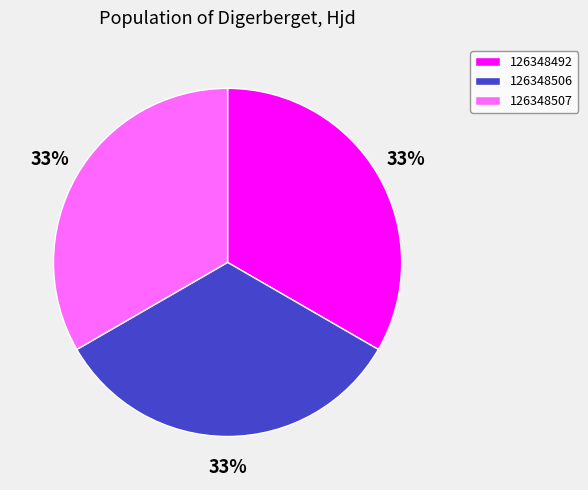

Is there any slice that represents more than half of the pie?

No